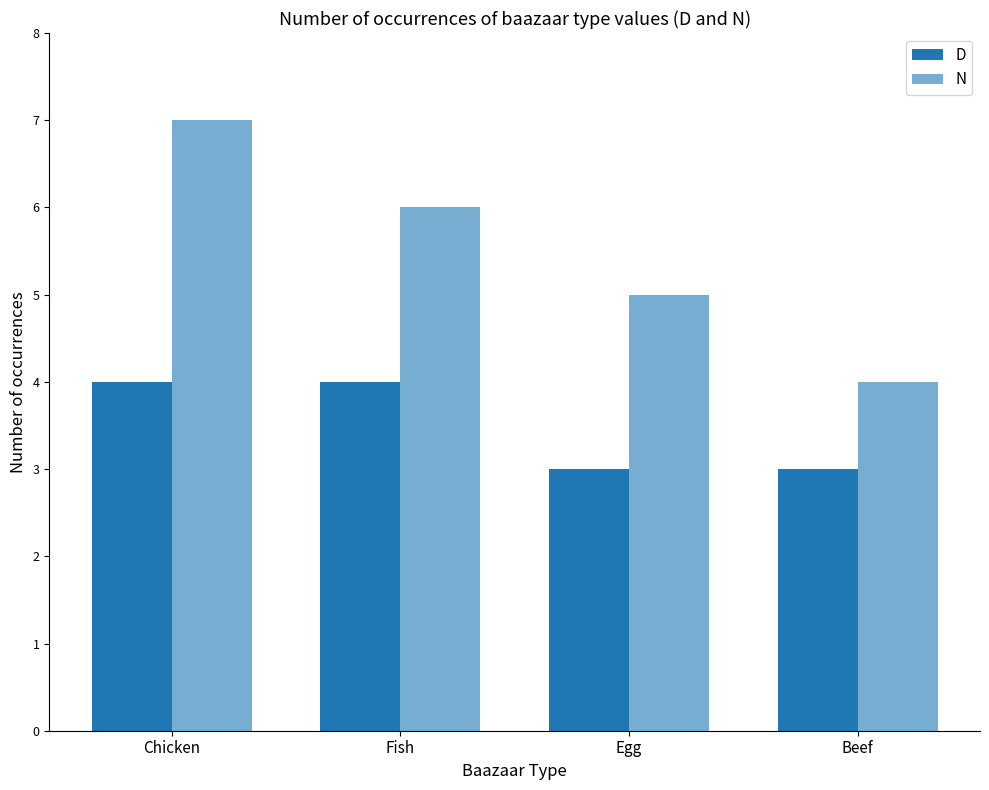

Is it true that N equals 2 at Beef?

False